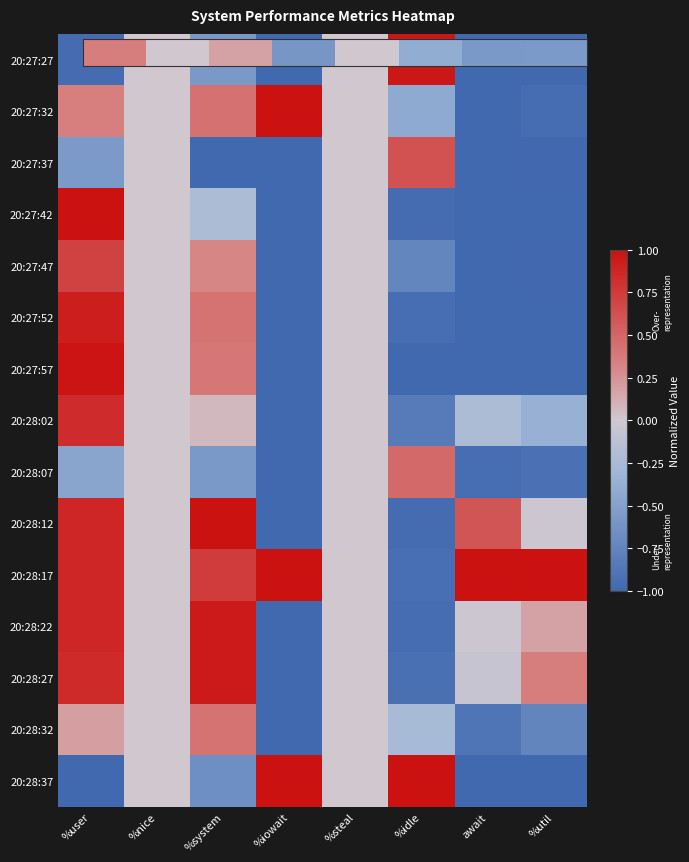

At how many categories does at least one series exceed 0?

6